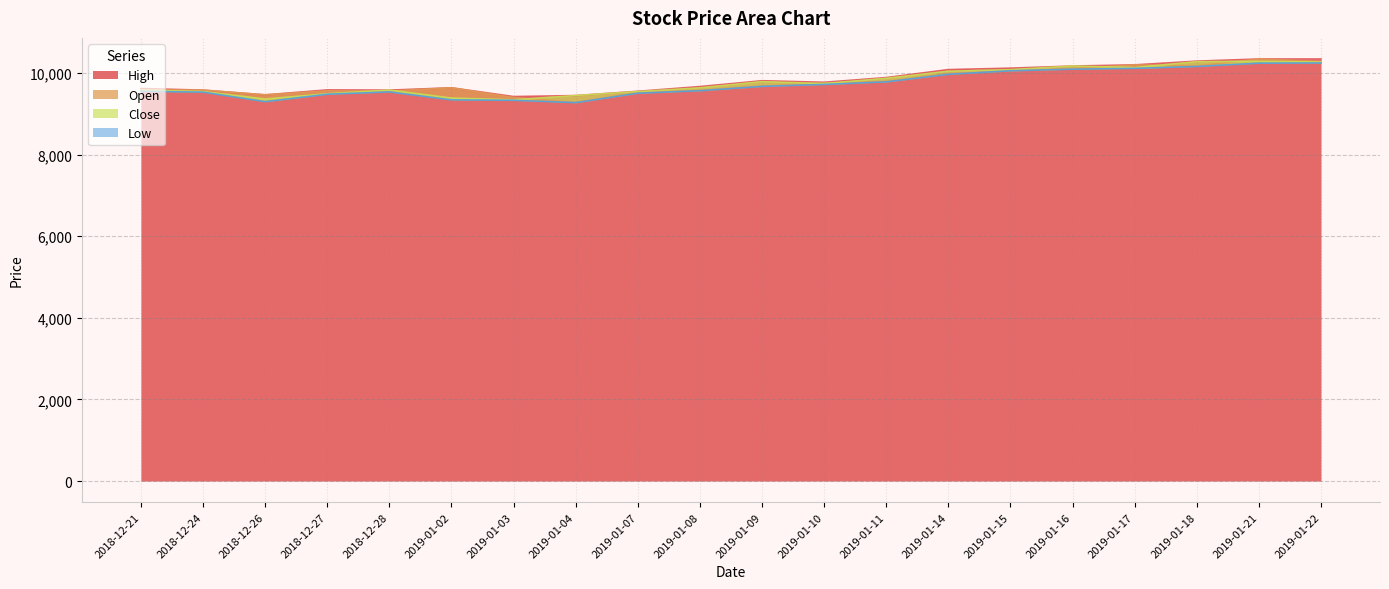

What are all the series names shown in the legend?

High, Open, Close, Low